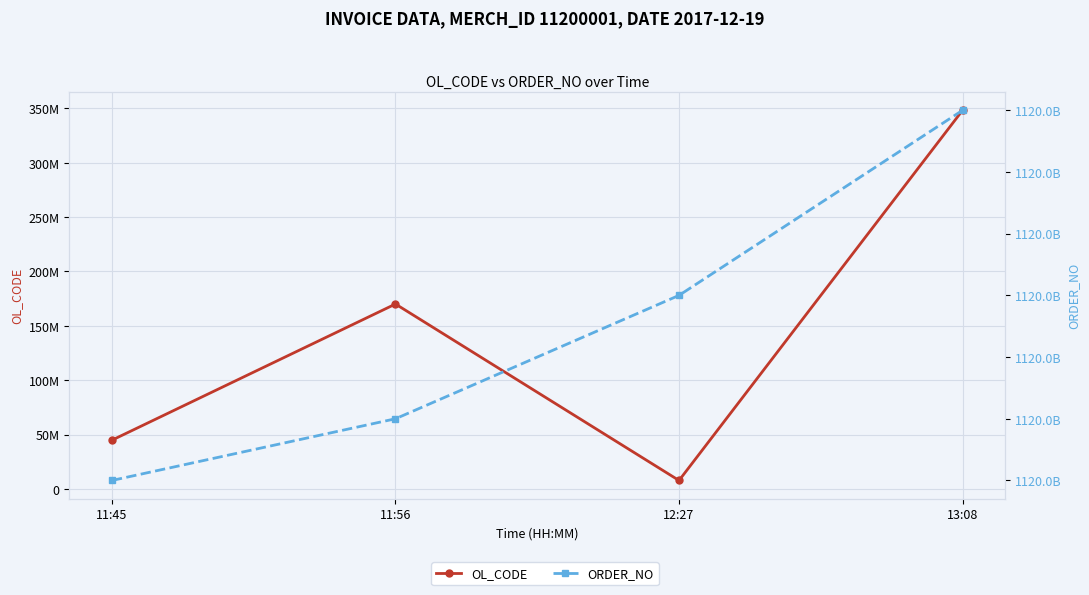

True or false: OL_CODE and ORDER_NO cross at least once.

False